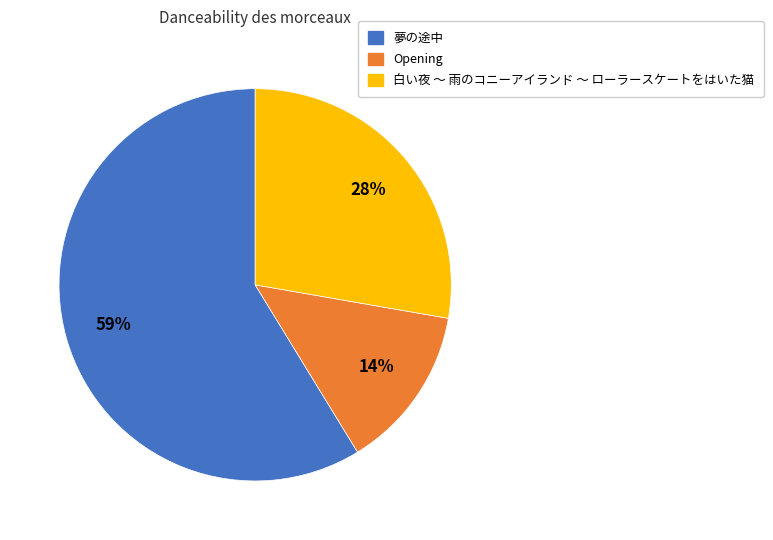

To the nearest percent, what portion does 白い夜 〜 雨のコニーアイランド 〜 ローラースケートをはいた猫 represent?

28%